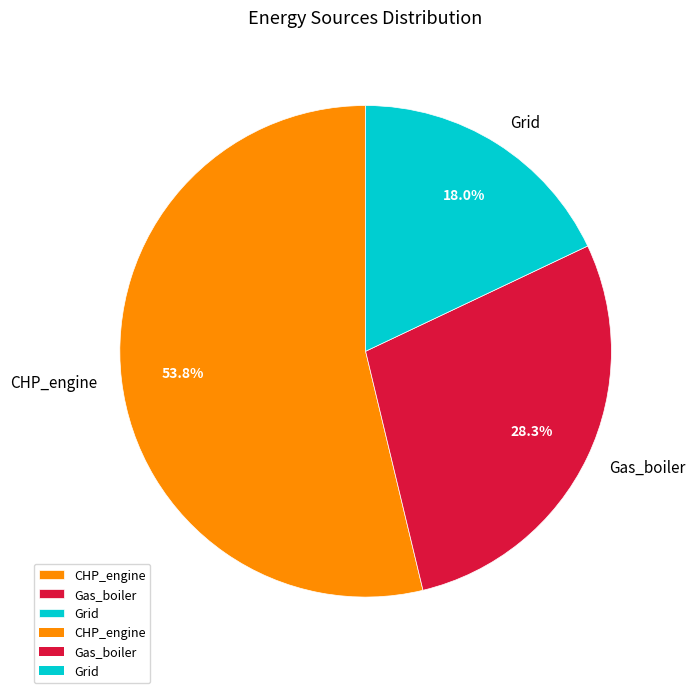

Count the number of slices in the pie.

3